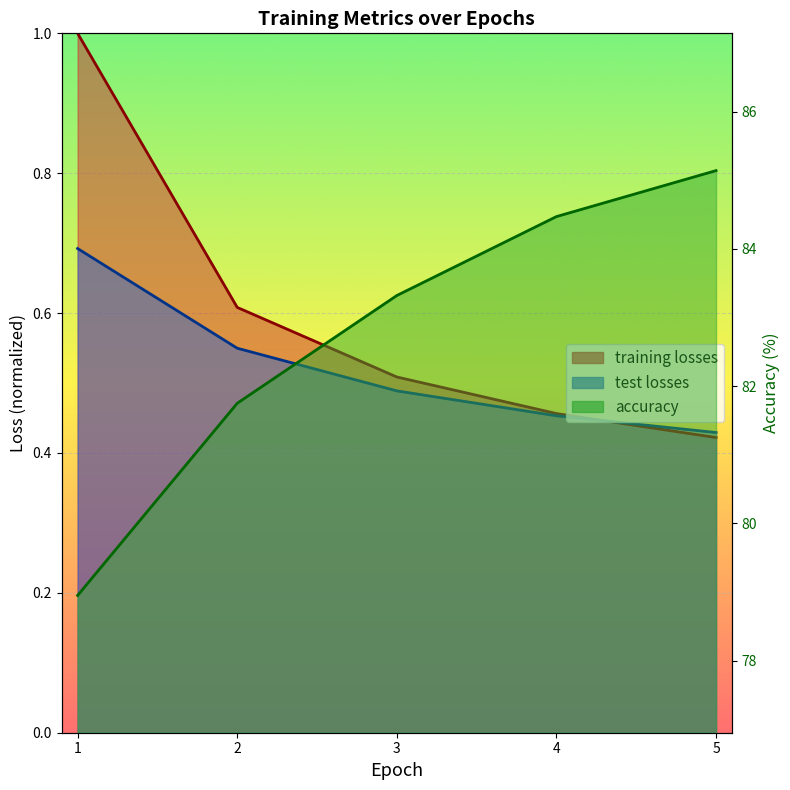

True or false: test losses and accuracy intersect in this chart.

False